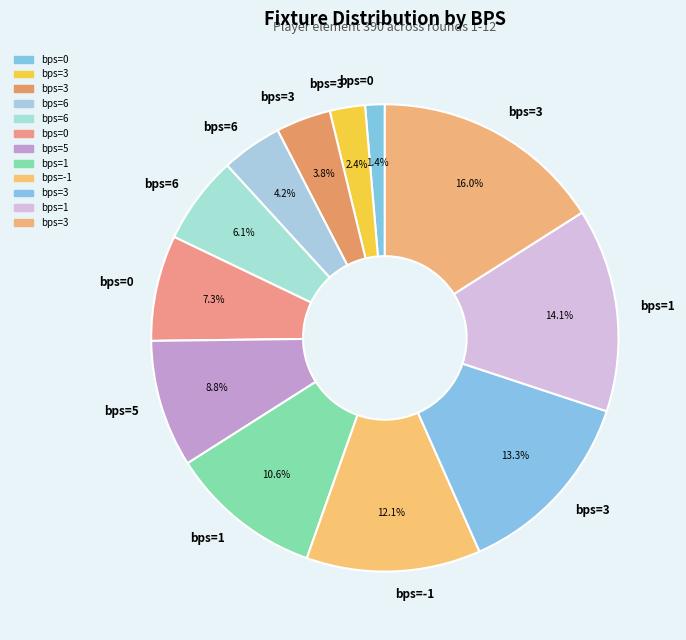

Which category has the biggest portion of the pie?

3